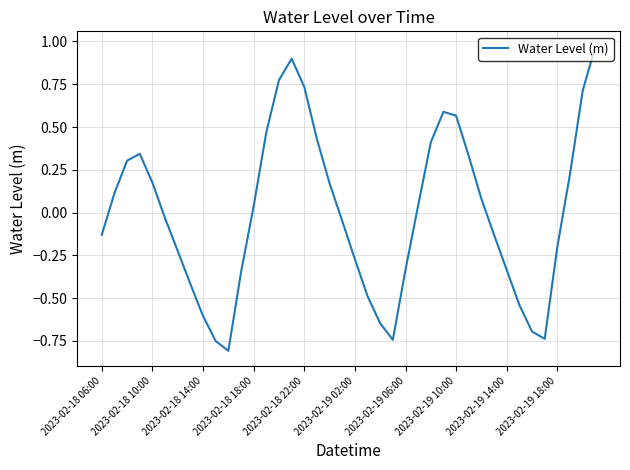

What is the difference between the maximum and minimum values?

1.8